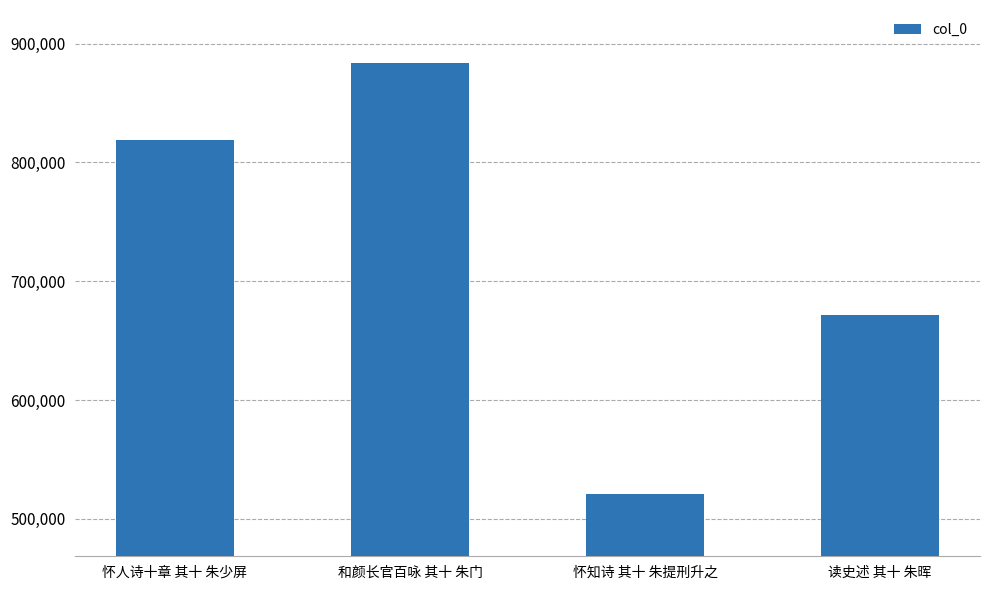

What is the maximum value shown in the chart?

883991